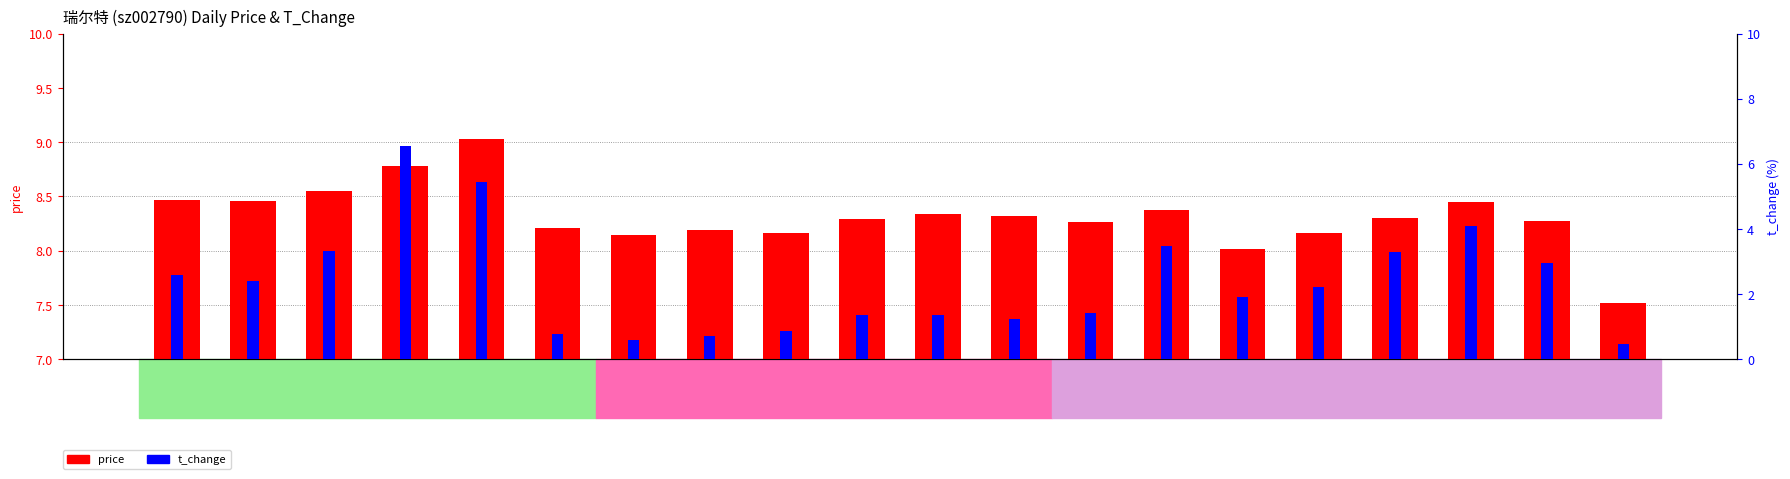

True or false: price has a value of 9.0 at 2022-11-14.

True